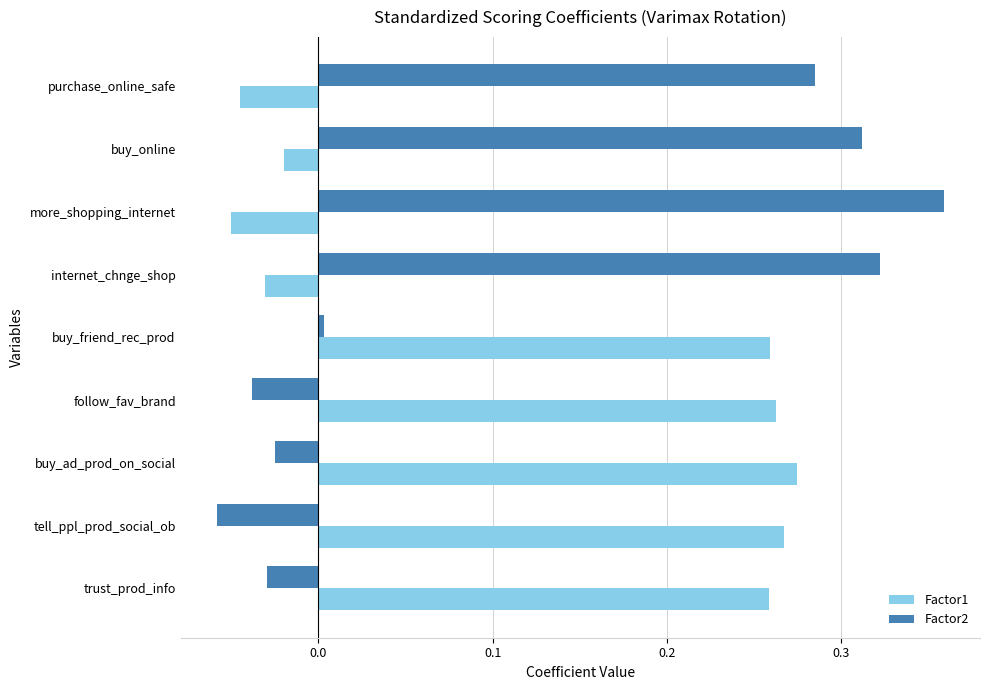

Rank the series at trust_prod_info from highest to lowest value.

Factor1, Factor2